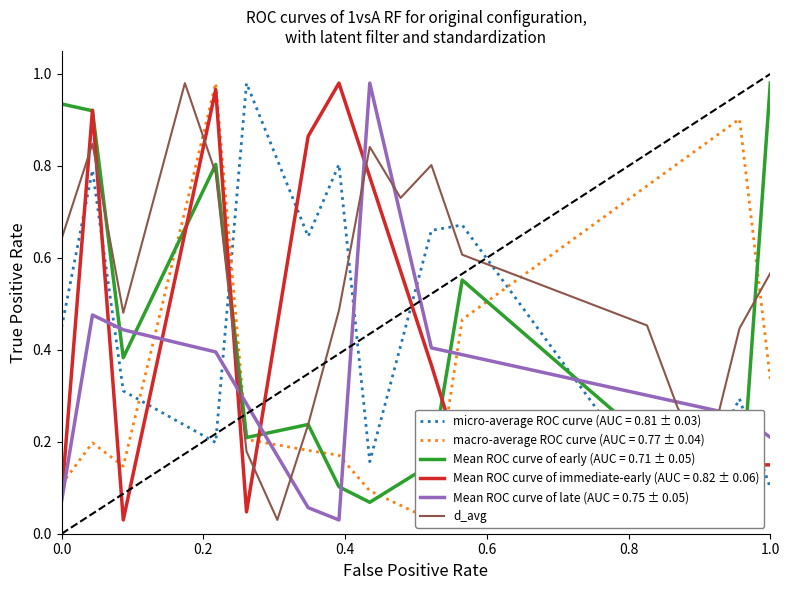

After their last crossing, which series has the higher values: d_avg or Mean ROC curve of immediate-early (AUC = 0.82 ± 0.06)?

d_avg